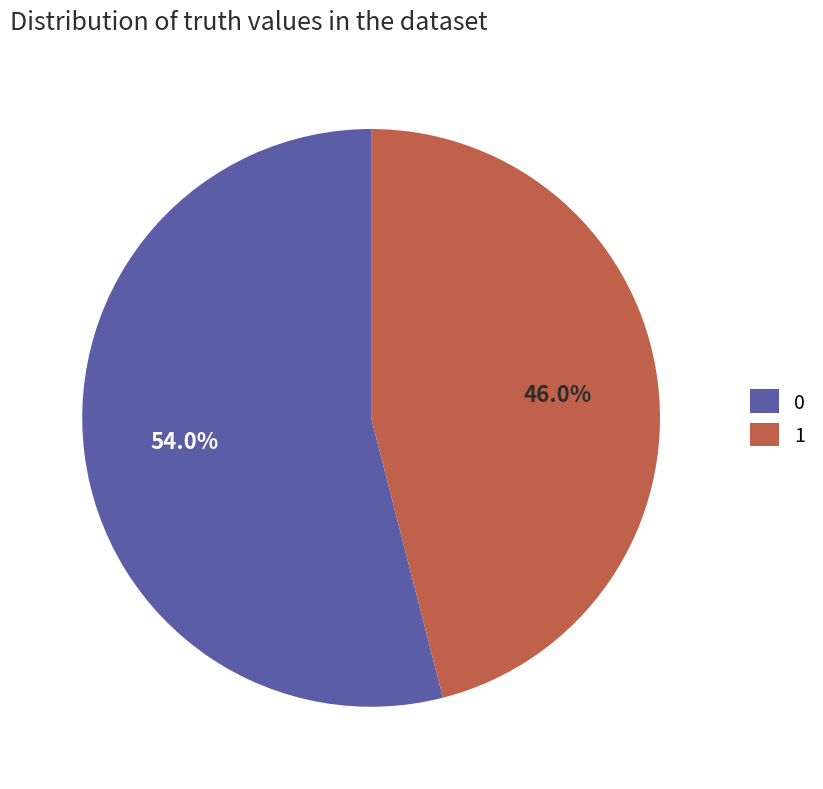

To the nearest percent, what is the combined percentage of 1 and 0?

100%